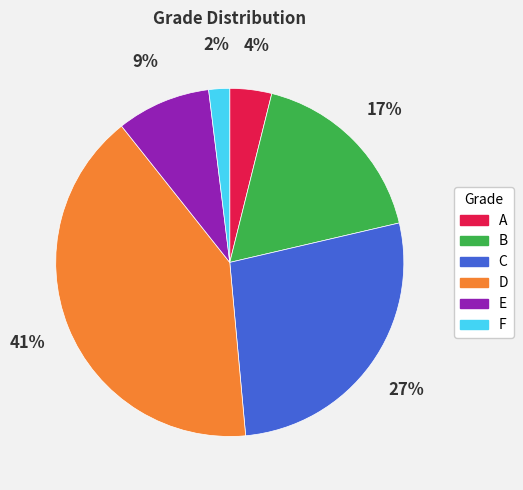

Rank the categories by value from highest to lowest.

D, C, B, E, A, F